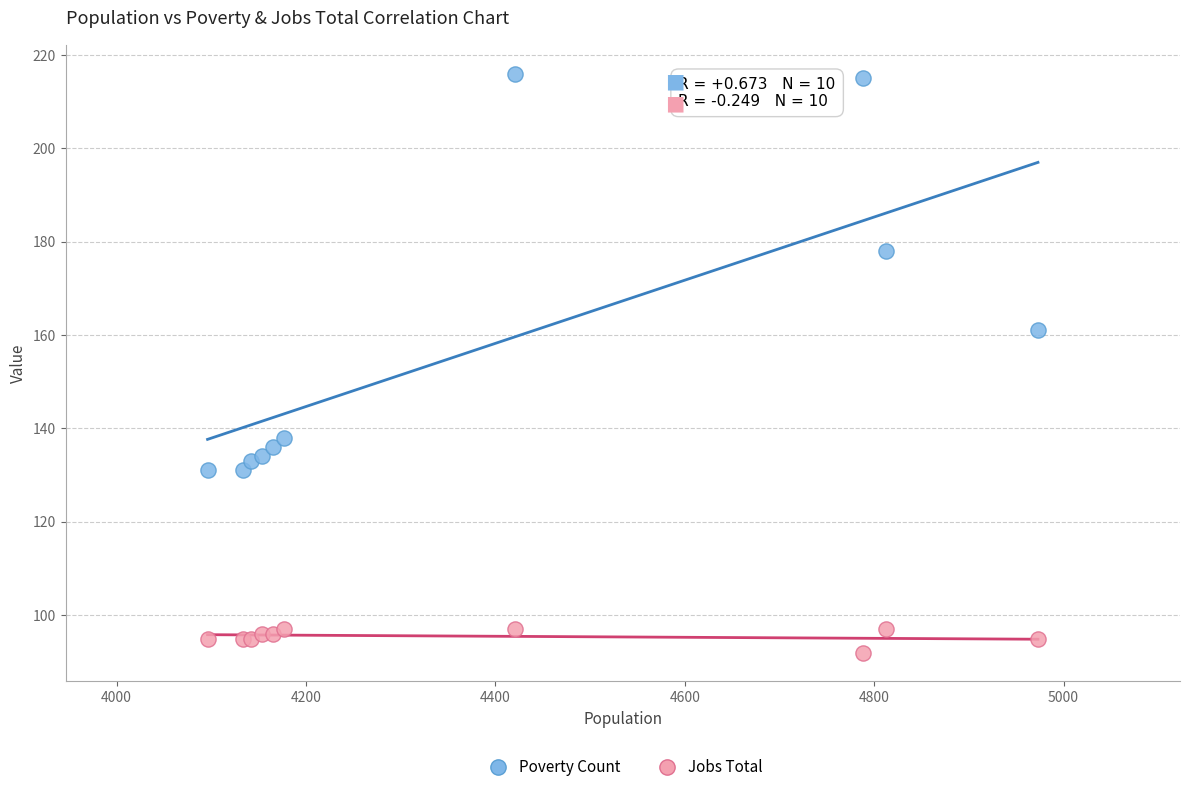

Which series has the largest Y range (max minus min)?

Poverty Count